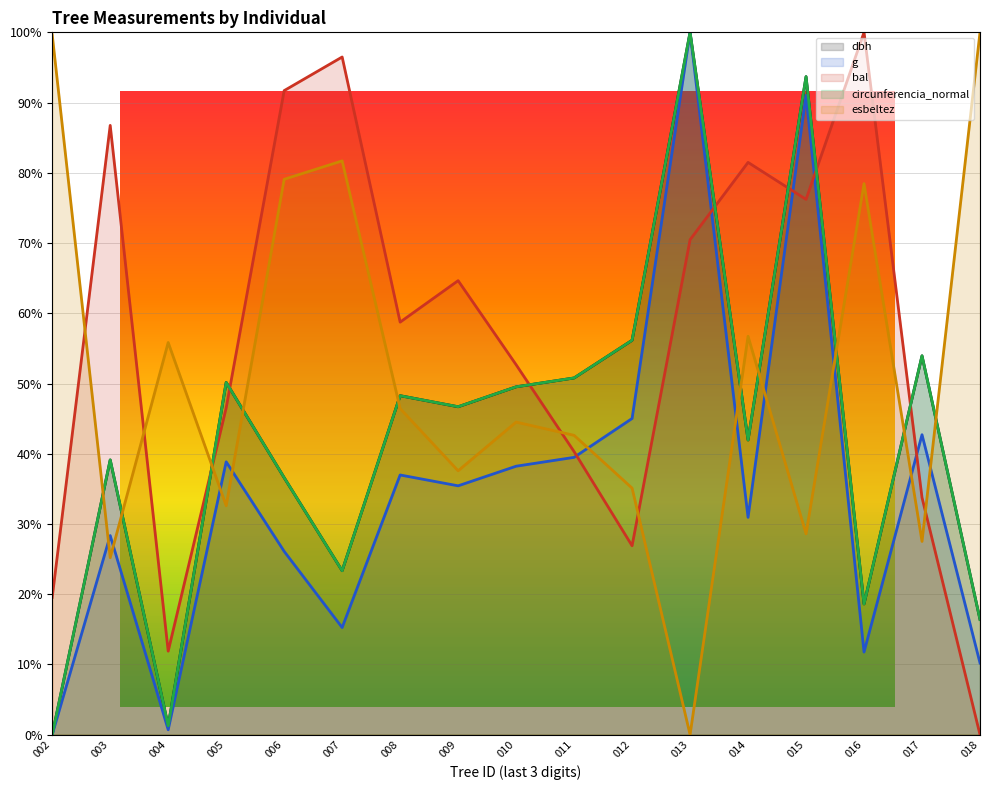

What is the total value across all series at 013?

370.5